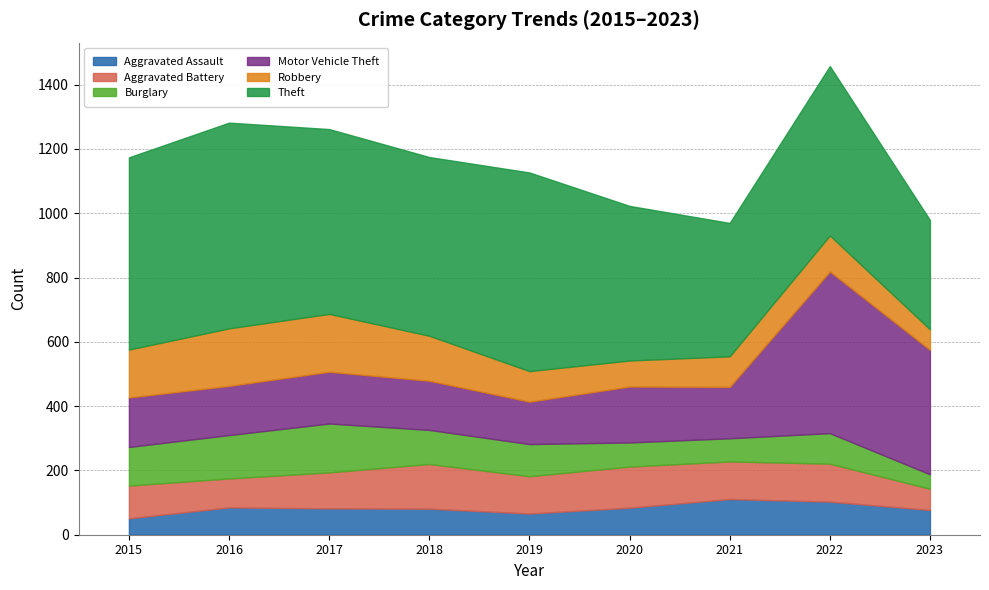

True or false: Burglary and Theft intersect in this chart.

False